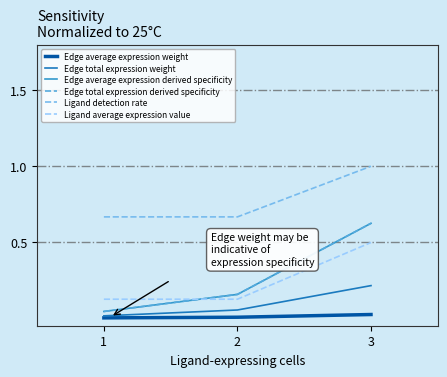

The value of Ligand average expression value at 1 is 0.0. True or false?

False